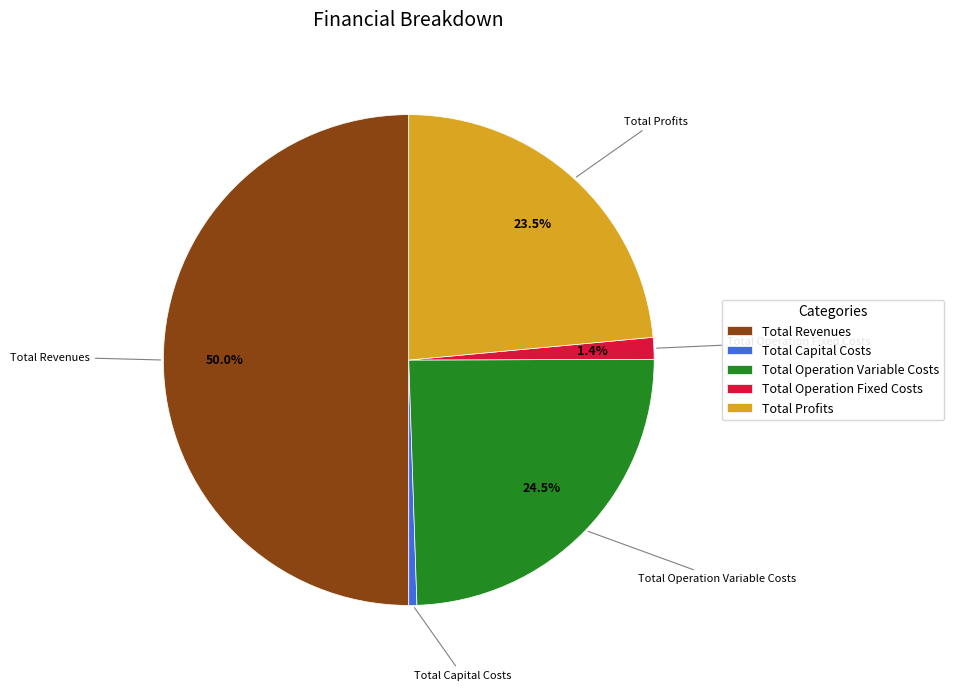

Combined, do Total Revenues and Total Operation Fixed Costs account for over 50%?

Yes